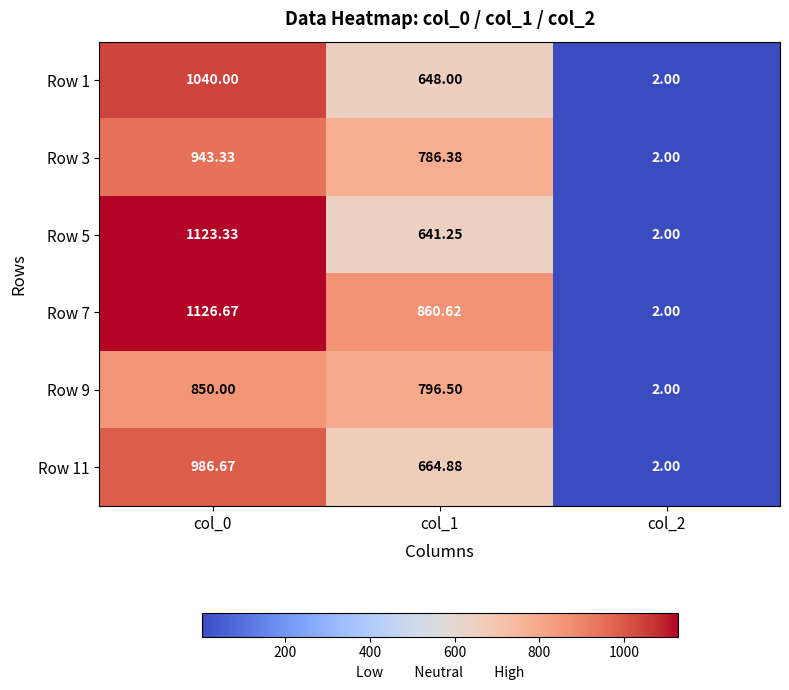

What is the spread (max minus min) of values at col_0?

276.7